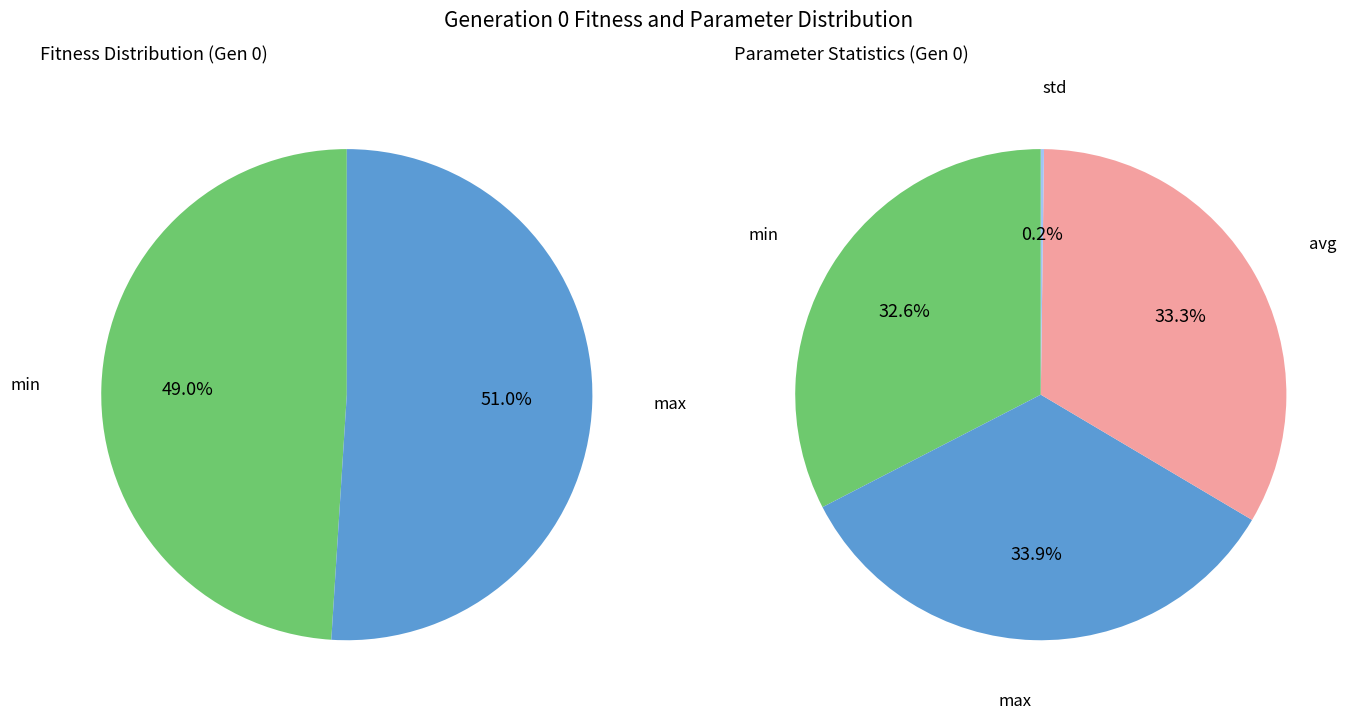

True or false: max accounts for 28% of the total.

False